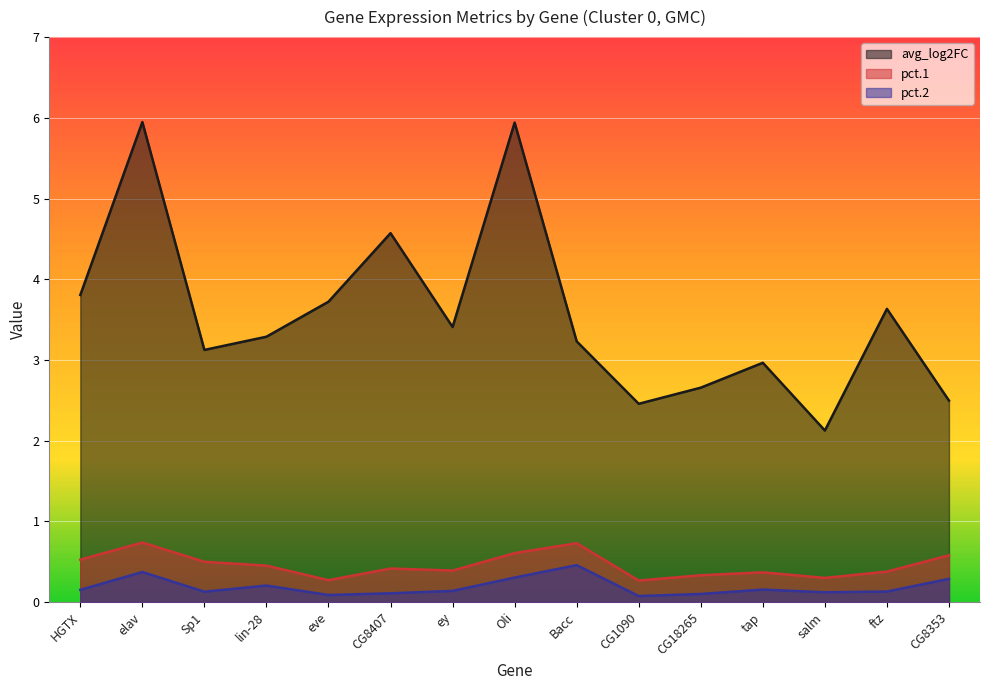

Reading right to left, transcribe all the data shown in this chart.

avg_log2FC: CG8353=2.5	ftz=3.6	salm=2.1	tap=3.0	CG18265=2.7	CG1090=2.5	Bacc=3.2	Oli=5.9	ey=3.4	CG8407=4.6	eve=3.7	lin-28=3.3	Sp1=3.1	elav=5.9	HGTX=3.8
pct.1: CG8353=0.6	ftz=0.4	salm=0.3	tap=0.4	CG18265=0.3	CG1090=0.3	Bacc=0.7	Oli=0.6	ey=0.4	CG8407=0.4	eve=0.3	lin-28=0.5	Sp1=0.5	elav=0.7	HGTX=0.5
pct.2: CG8353=0.3	ftz=0.1	salm=0.1	tap=0.2	CG18265=0.1	CG1090=0.1	Bacc=0.5	Oli=0.3	ey=0.1	CG8407=0.1	eve=0.1	lin-28=0.2	Sp1=0.1	elav=0.4	HGTX=0.2